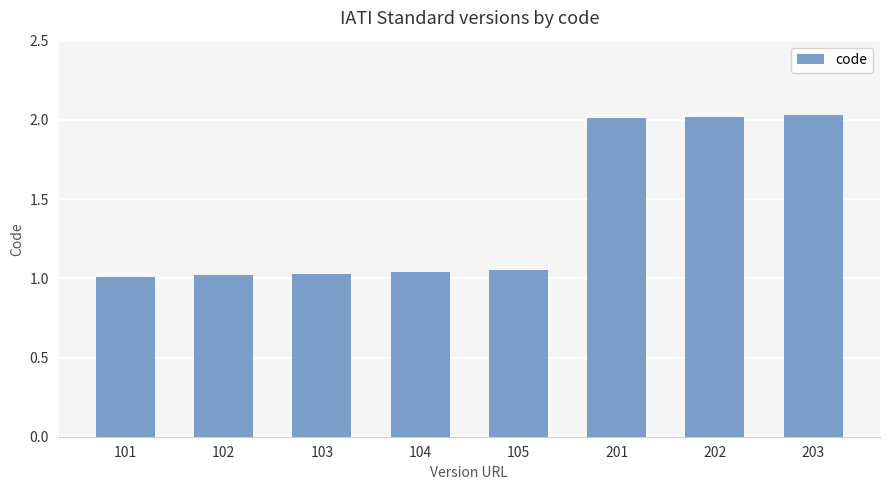

What is the change in value from 104 to 203?

+1.0